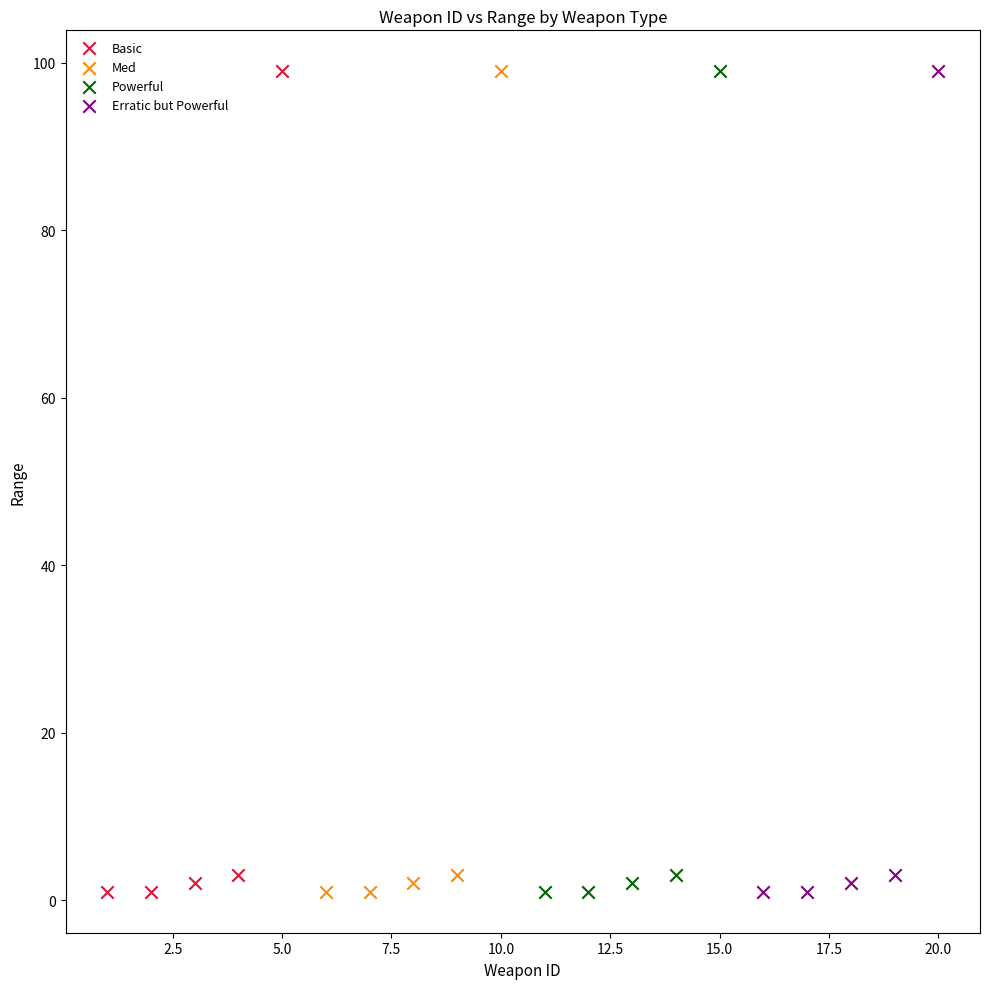

What are all the series names shown in the legend?

Basic, Med, Powerful, Erratic but Powerful